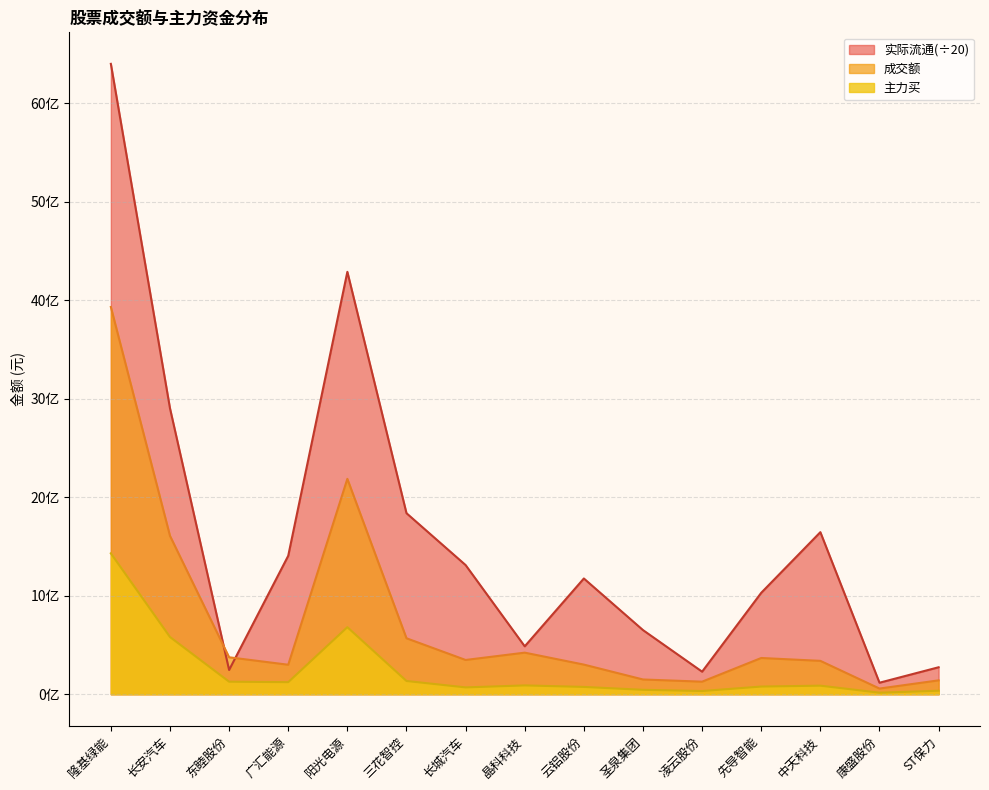

Which series has the largest total across all categories?

实际流通(÷20)